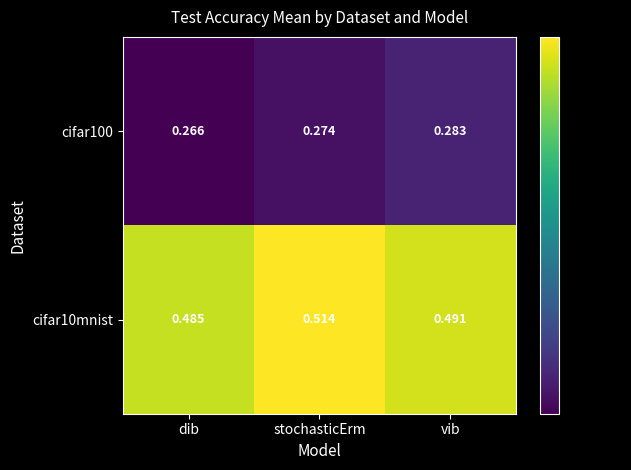

Where is cifar10mnist nearest to the value 0?

dib